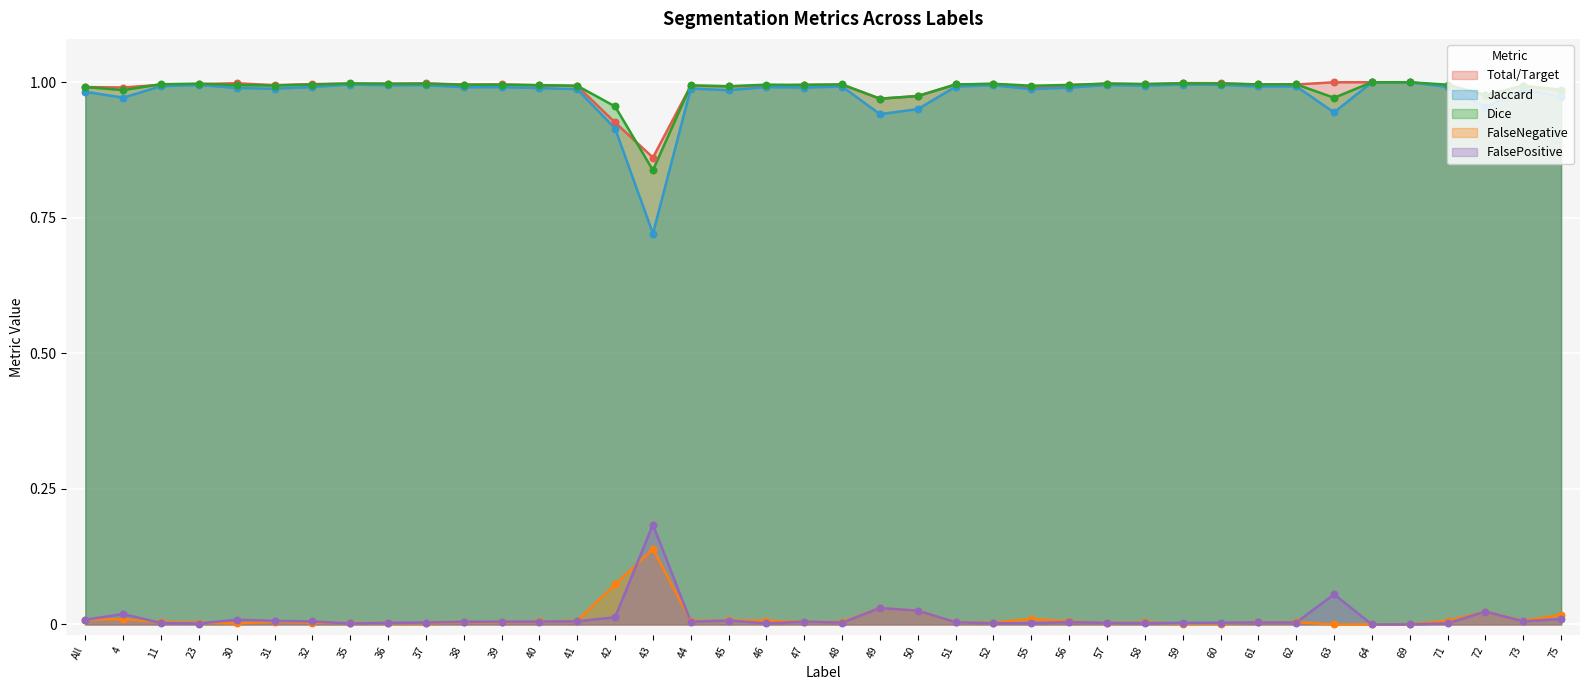

Which series has the largest Y range (max minus min)?

Jaccard